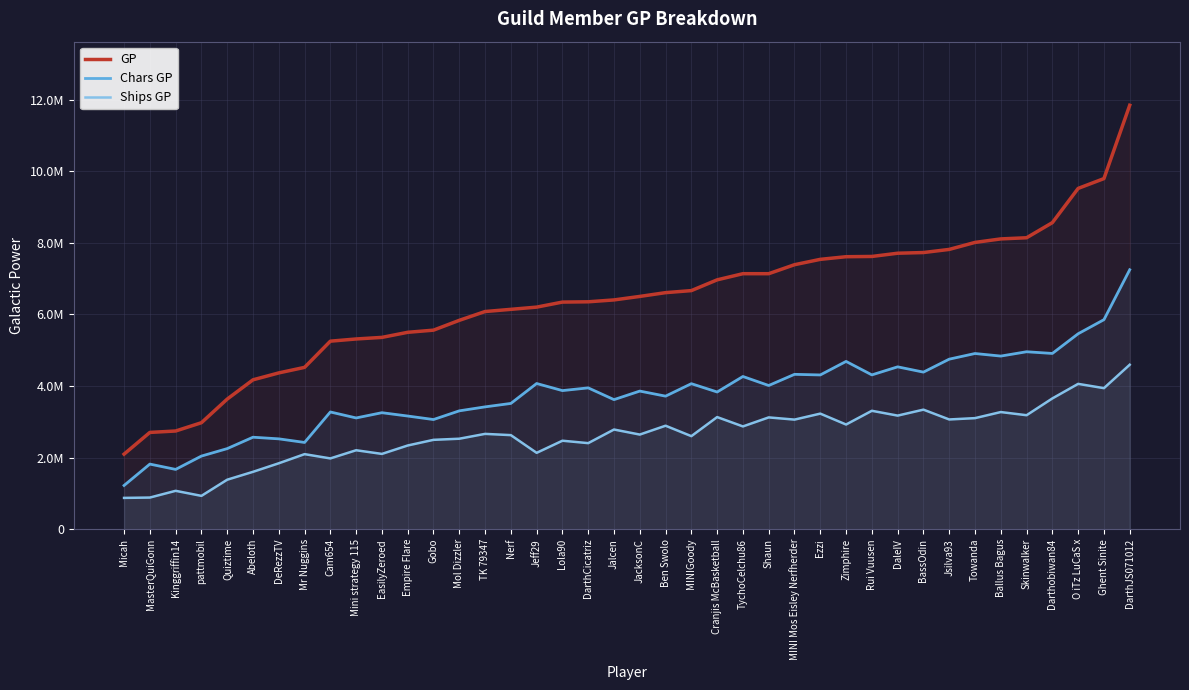

List the series in order of their peak value, highest first.

GP, Chars GP, Ships GP